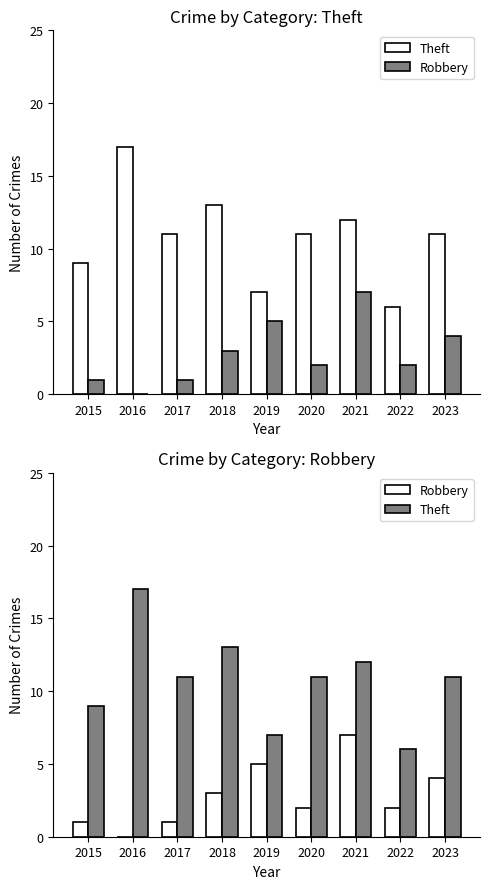

Which category has the highest value in the Theft series?

2016